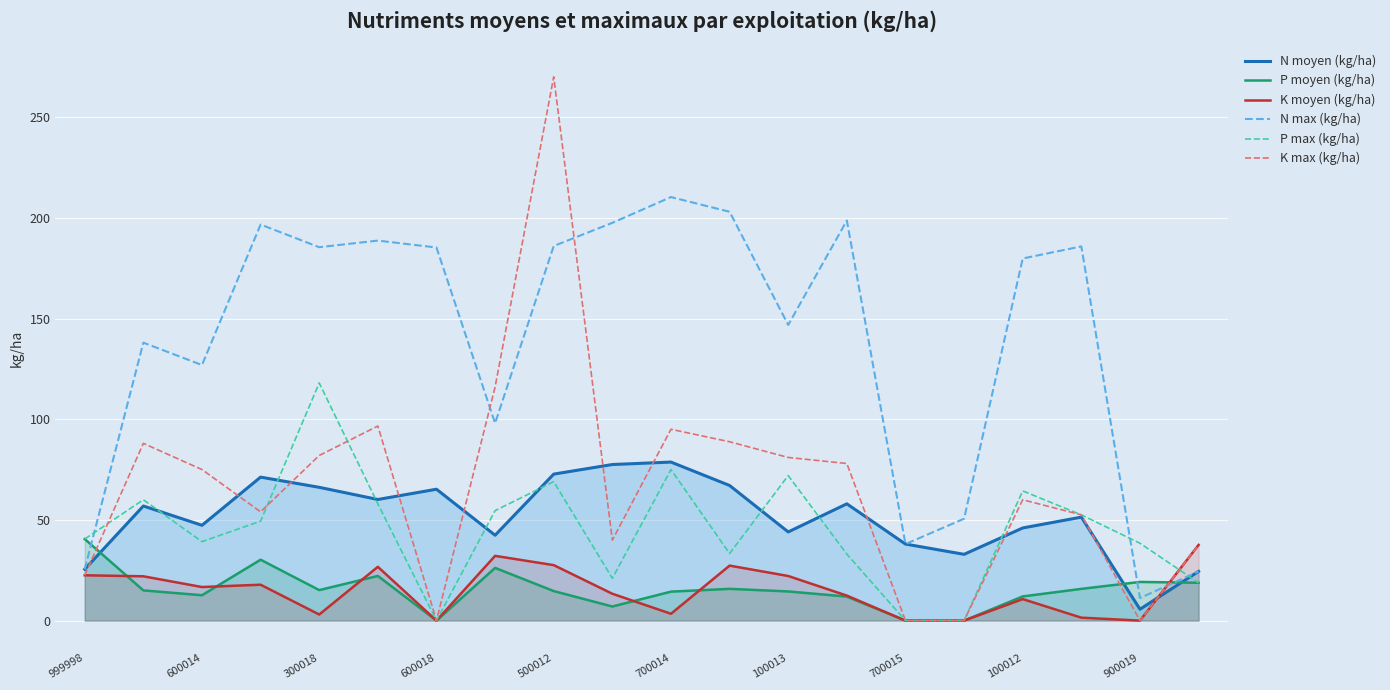

How many times do K max (kg/ha) and N moyen (kg/ha) cross each other?

11